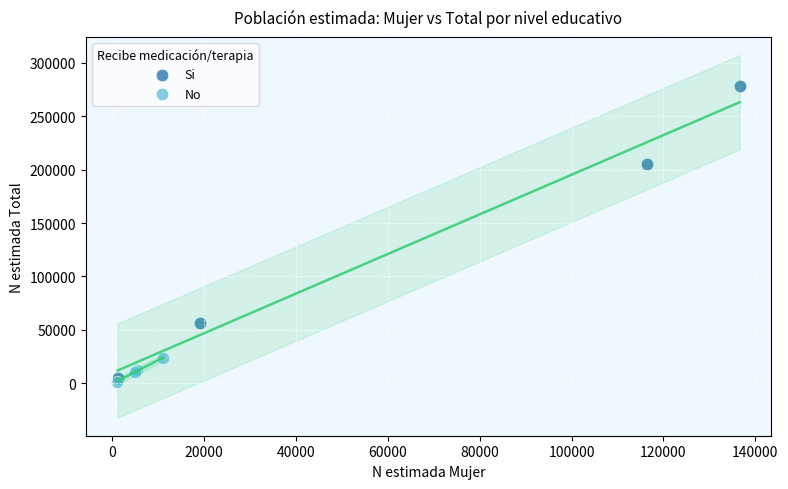

Which series has the largest Y range (max minus min)?

Si